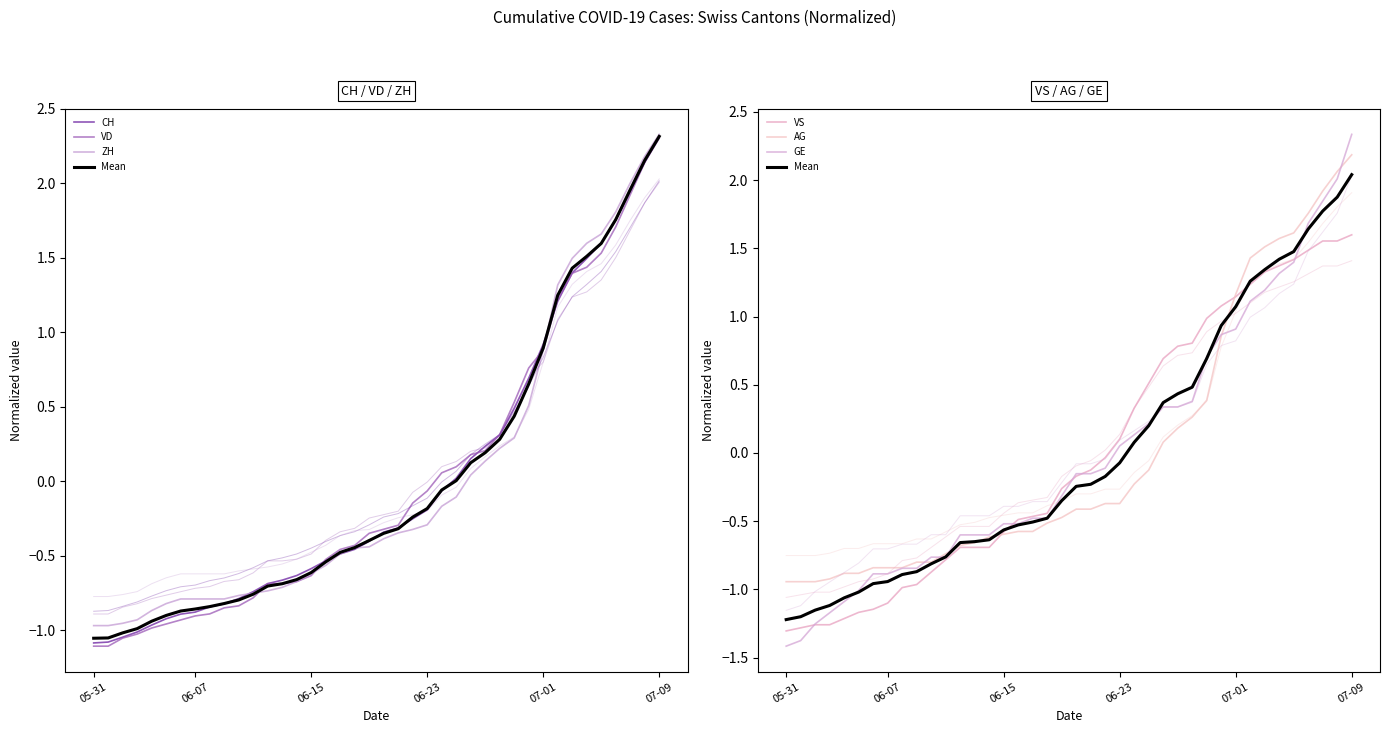

What is the lowest value of the VS series?

-1.3